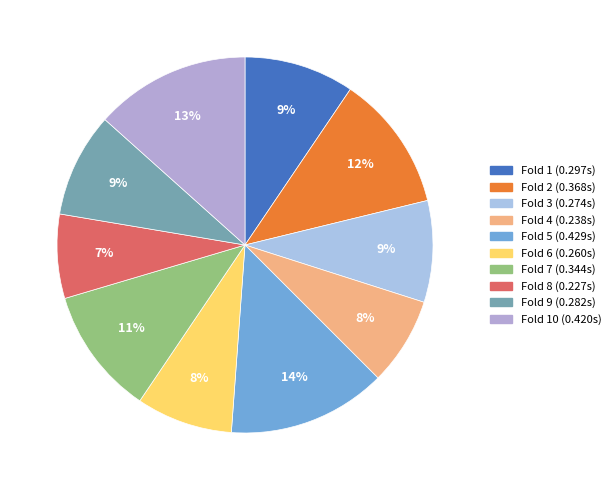

What is the largest slice in the pie chart?

Fold 5